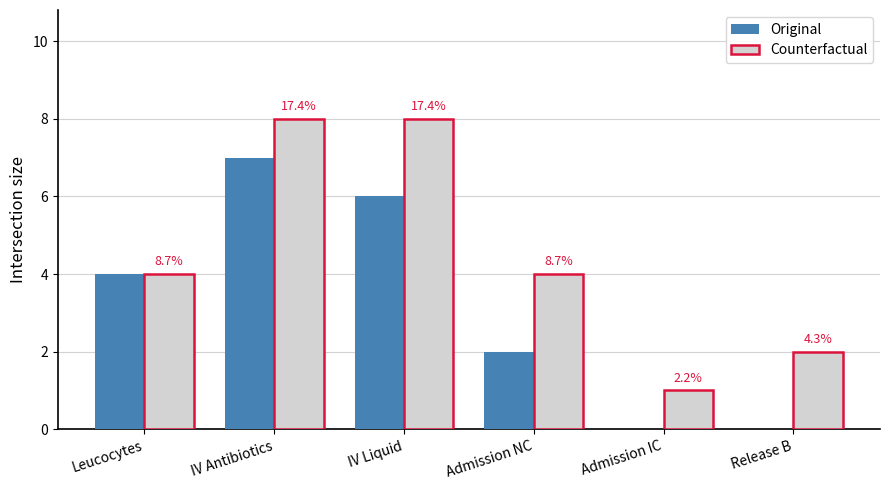

Read the Counterfactual value at Admission NC.

4